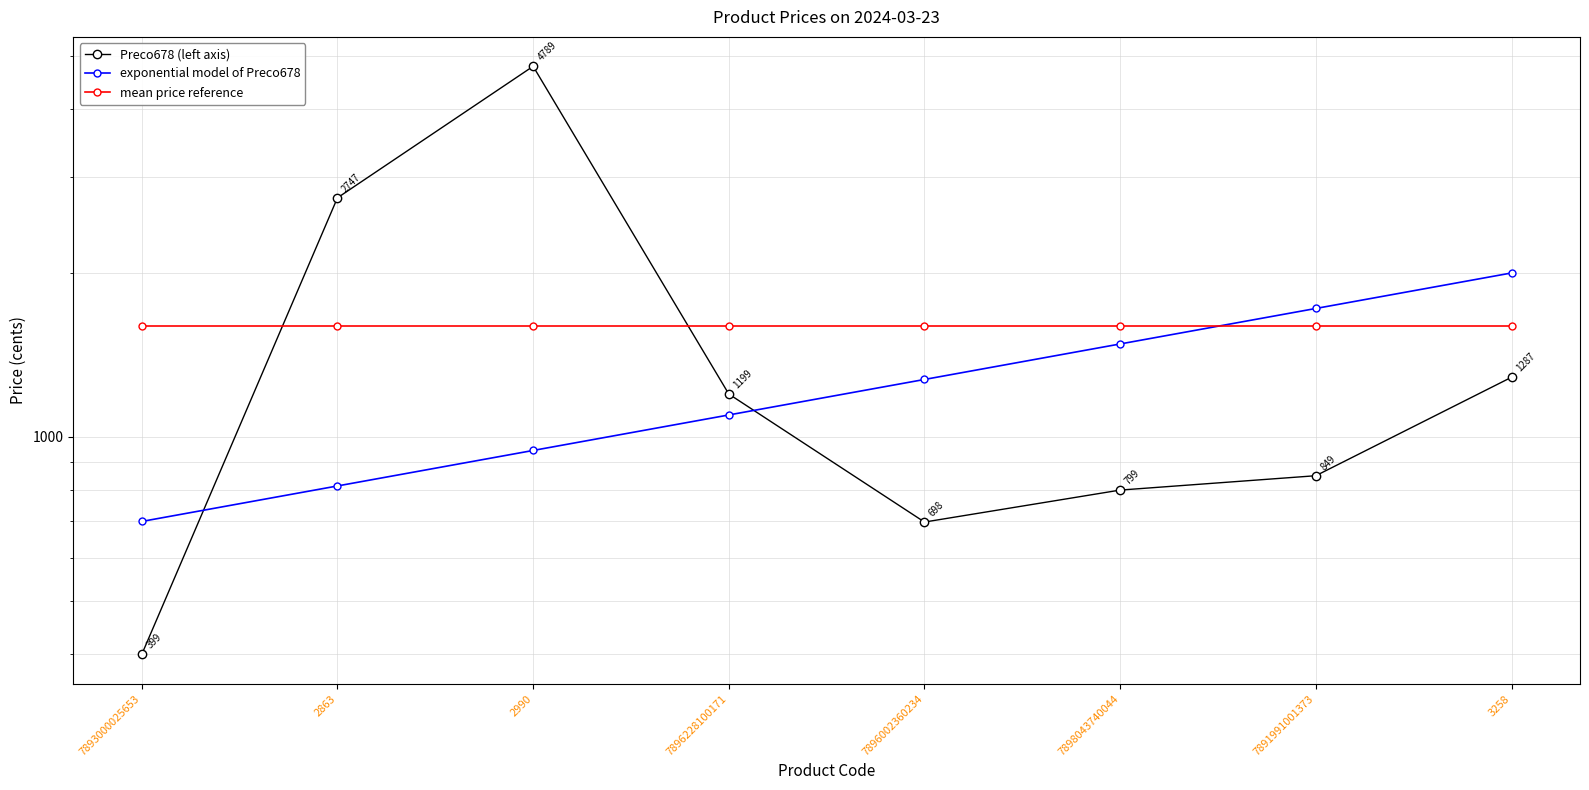

Which series has the widest spread of values?

Preco678 (left axis)